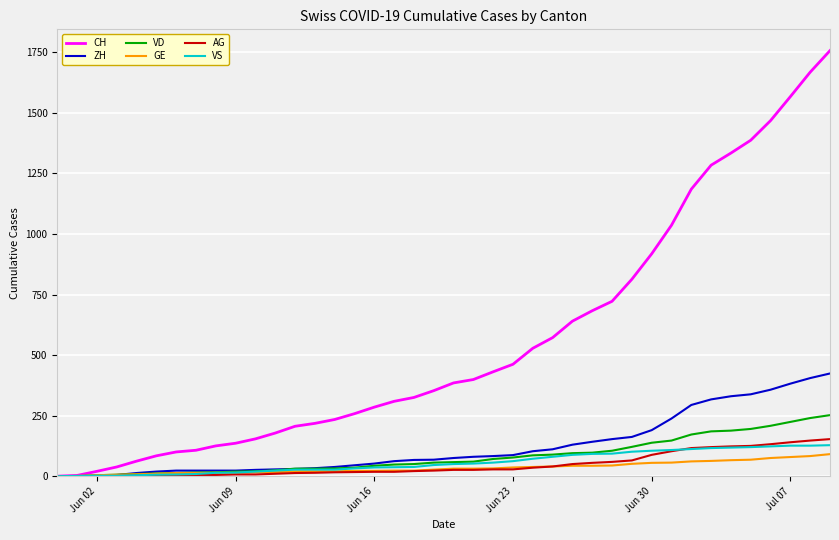

Which series has the largest range (max minus min)?

CH